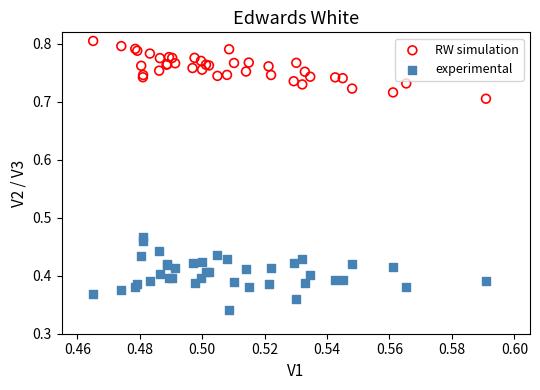

Which series contains the highest Y value?

RW simulation